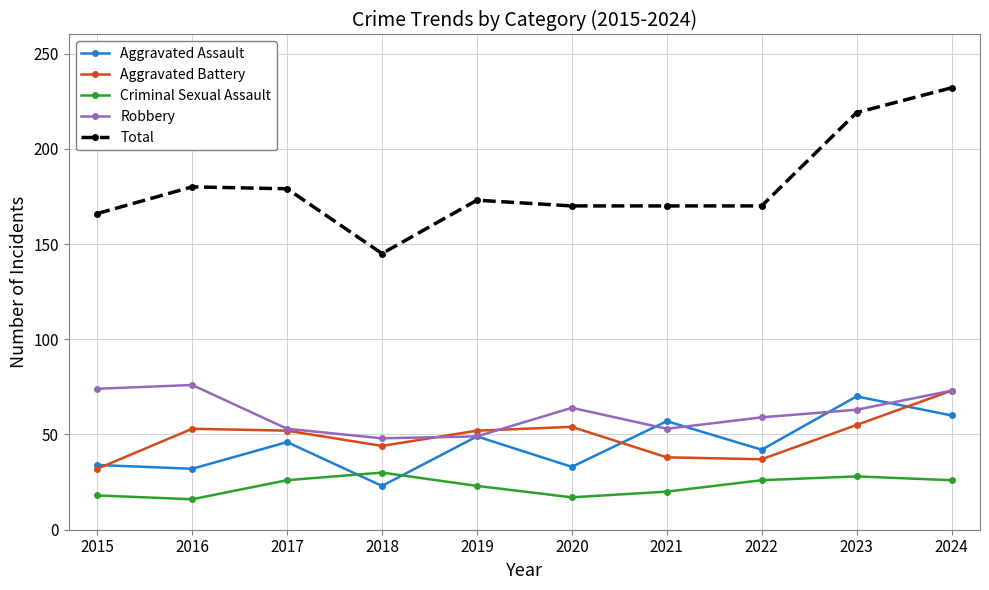

Is the value of Aggravated Battery at 2023 greater than the value of Robbery at 2024?

No